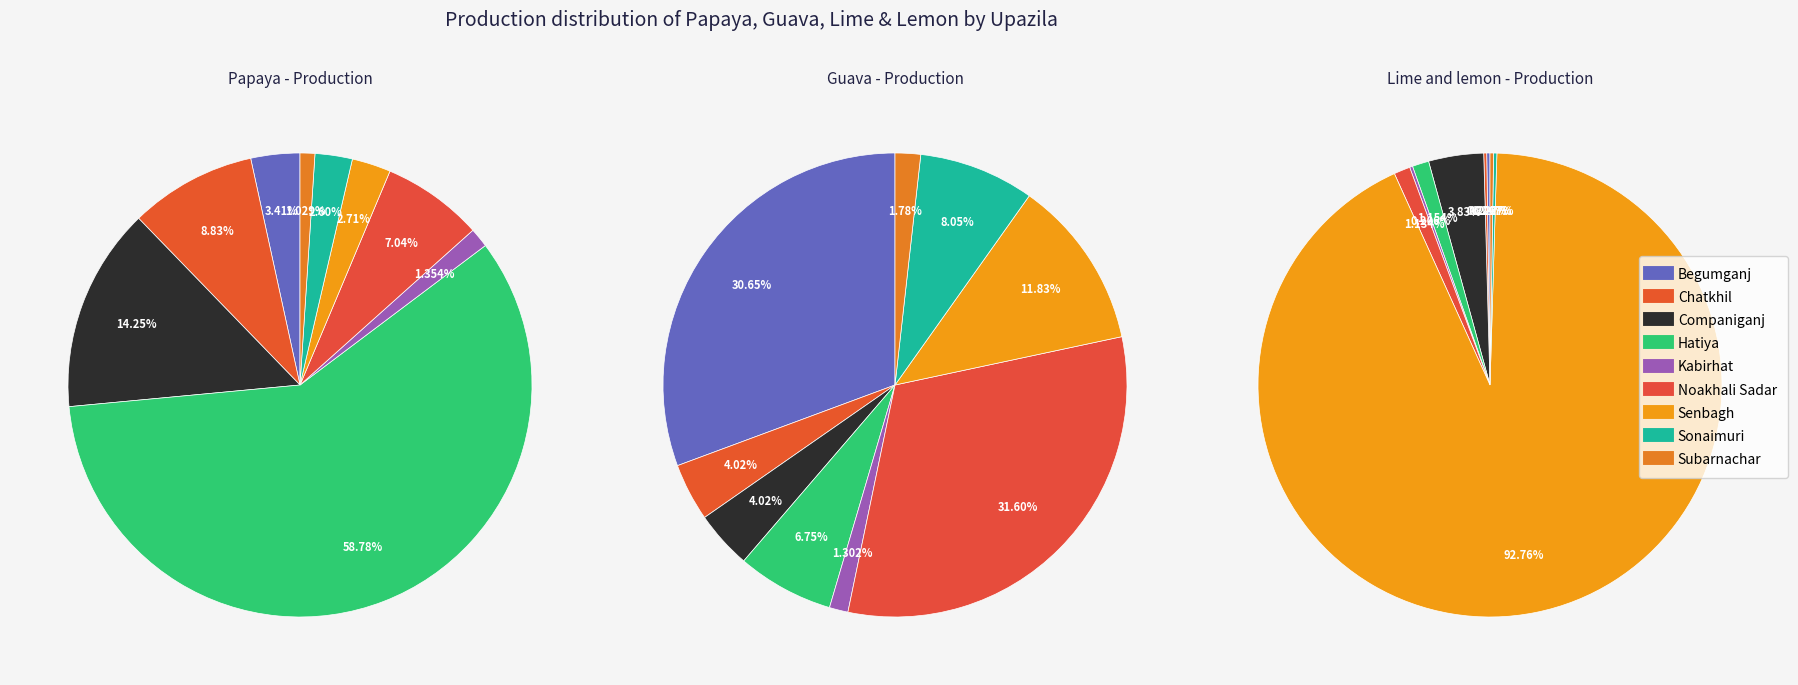

Which category accounts for the majority?

Hatiya